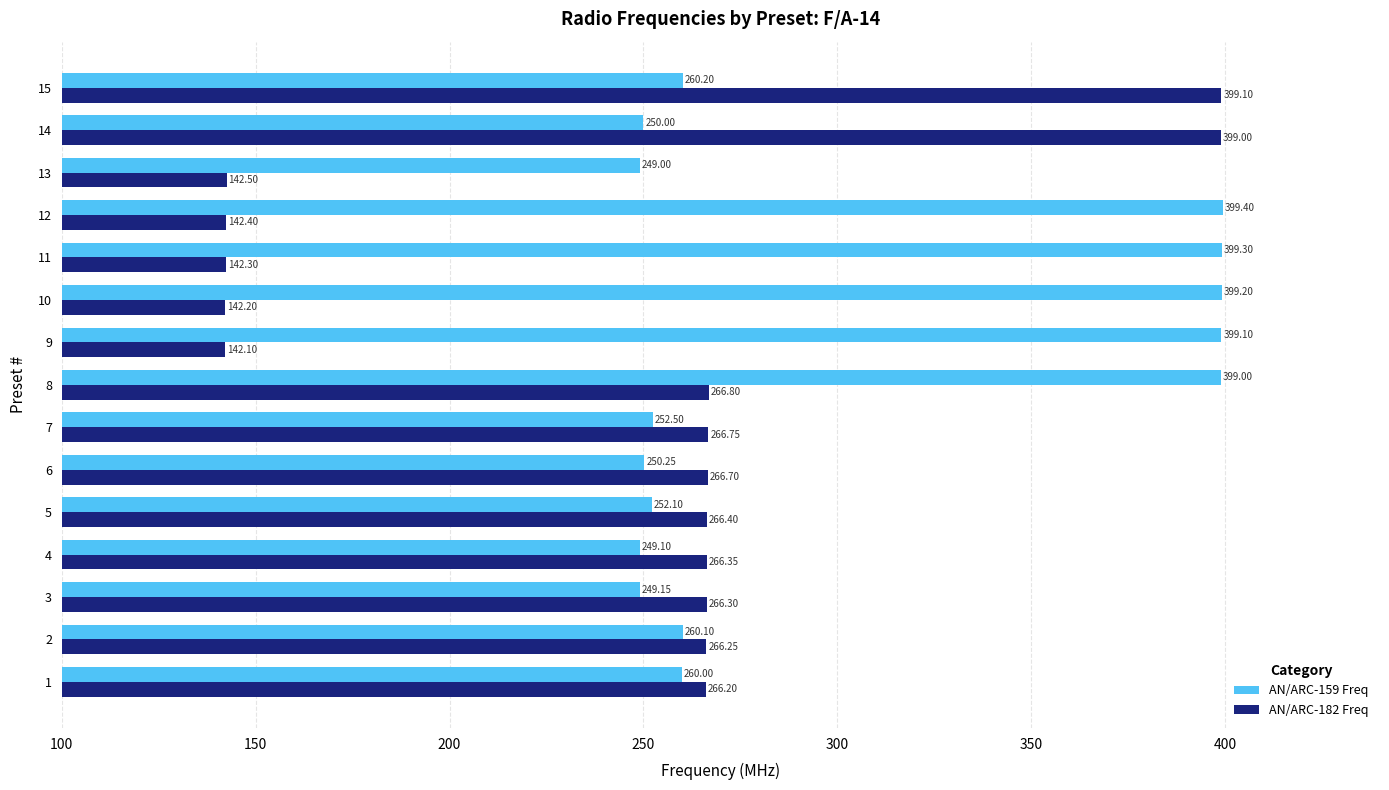

Between 3 and 13, which series saw the biggest shift?

AN/ARC-182 Freq